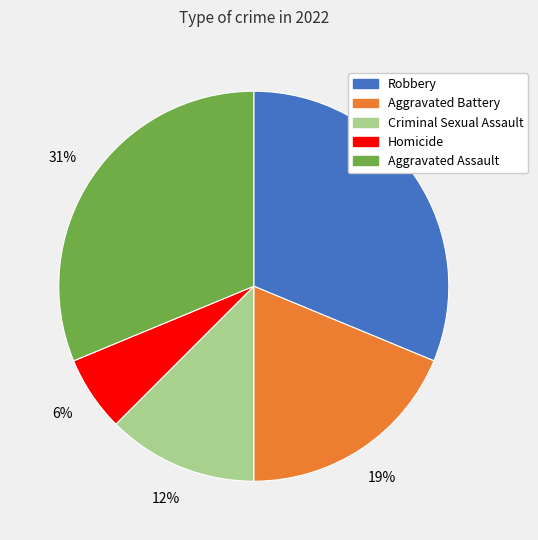

Which slice is the smallest?

Homicide